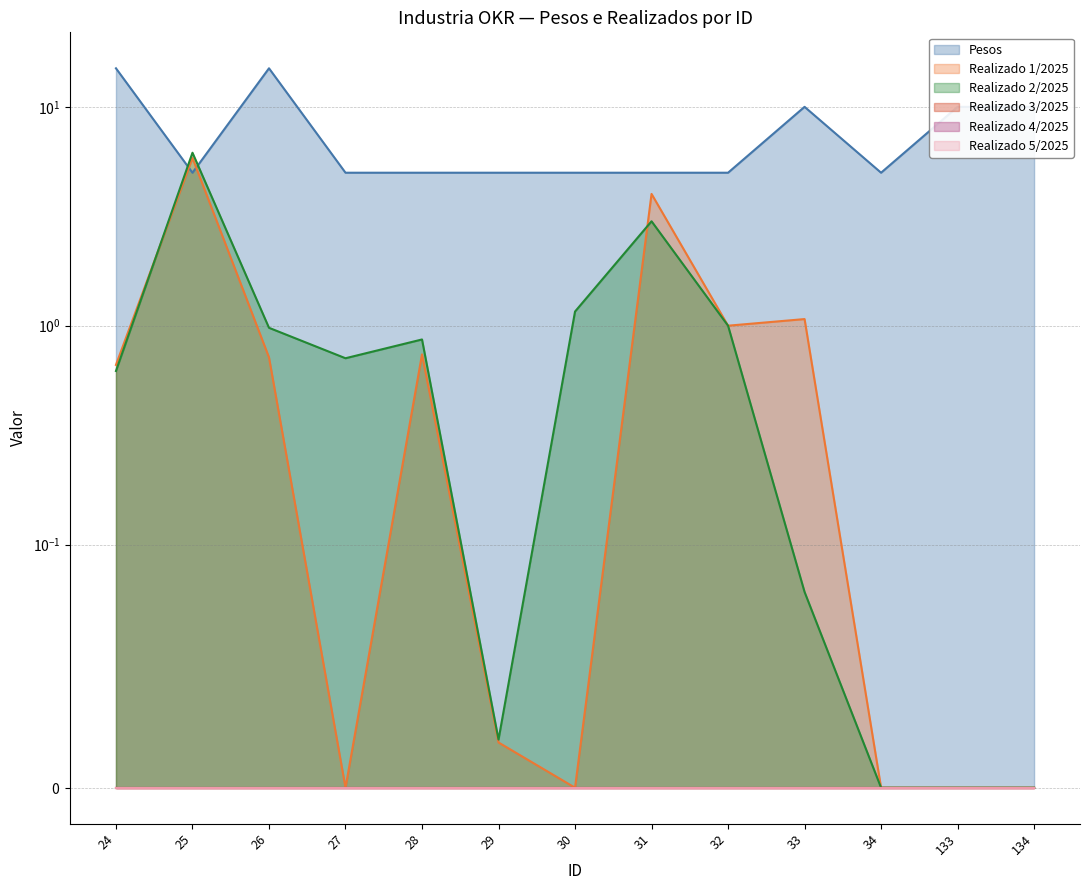

True or false: Pesos and Realizado 2/2025 cross at least once.

True